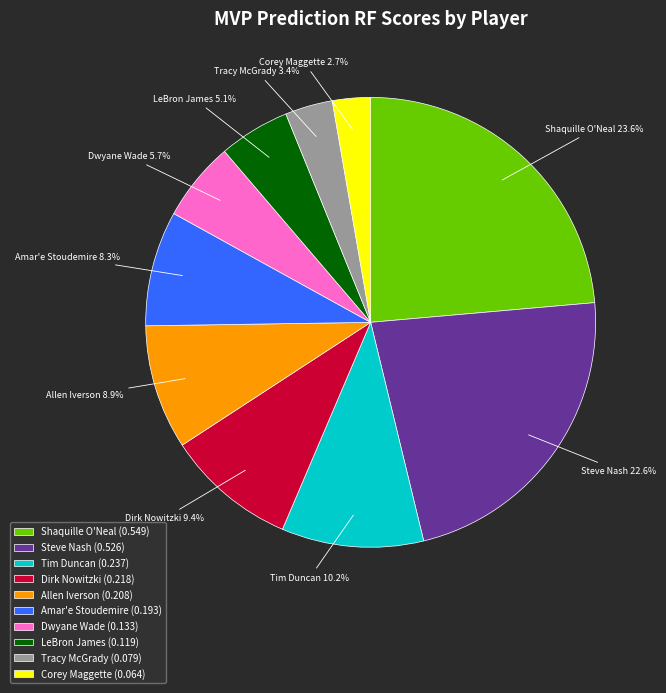

To the nearest percent, what percentage of the pie is Tracy McGrady?

3%